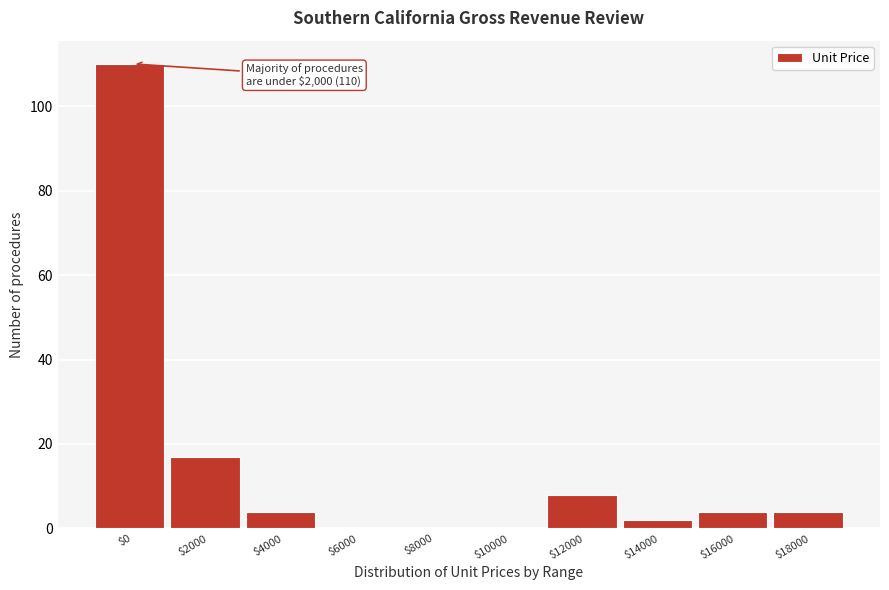

What is the maximum value shown in the chart?

110